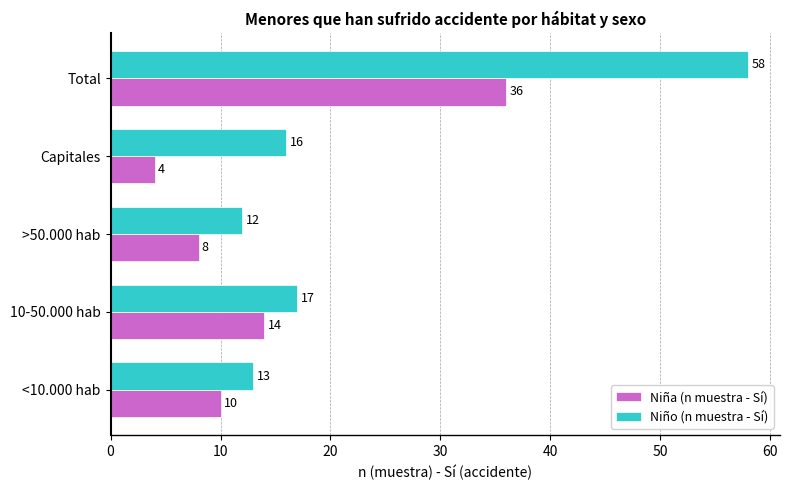

The value of Niño (n muestra - Sí) at Total is 30. True or false?

False